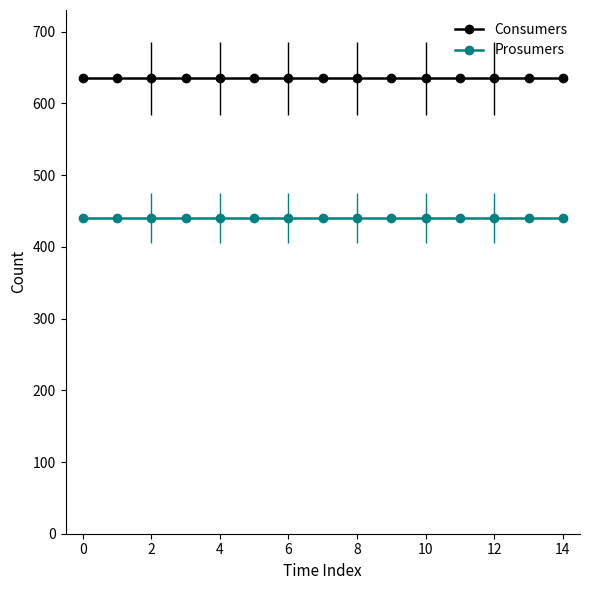

Is the value of Prosumers at 14 greater than the value of Consumers at 12?

No